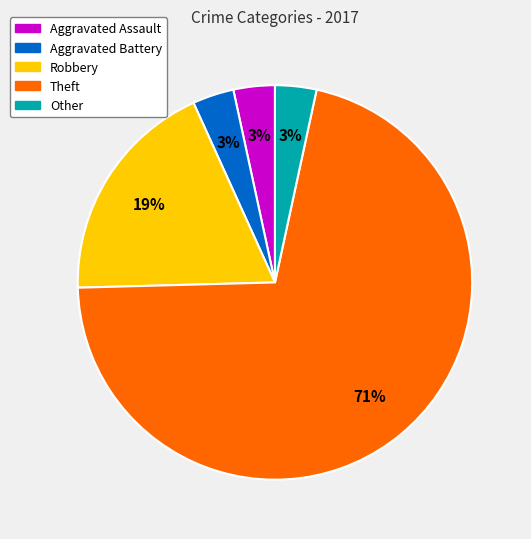

How many slices are in this pie chart?

5